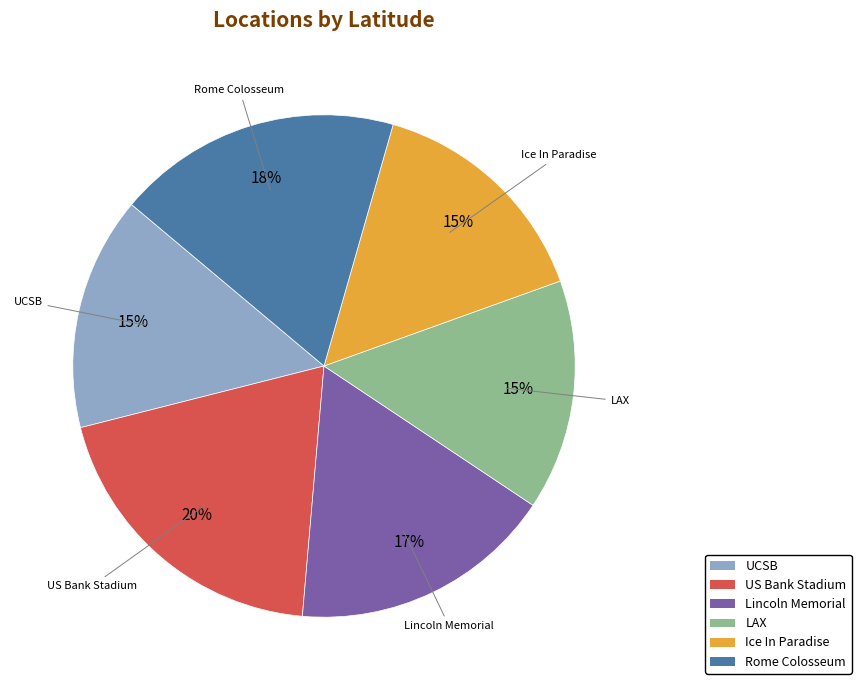

Is there any slice that represents more than half of the pie?

No